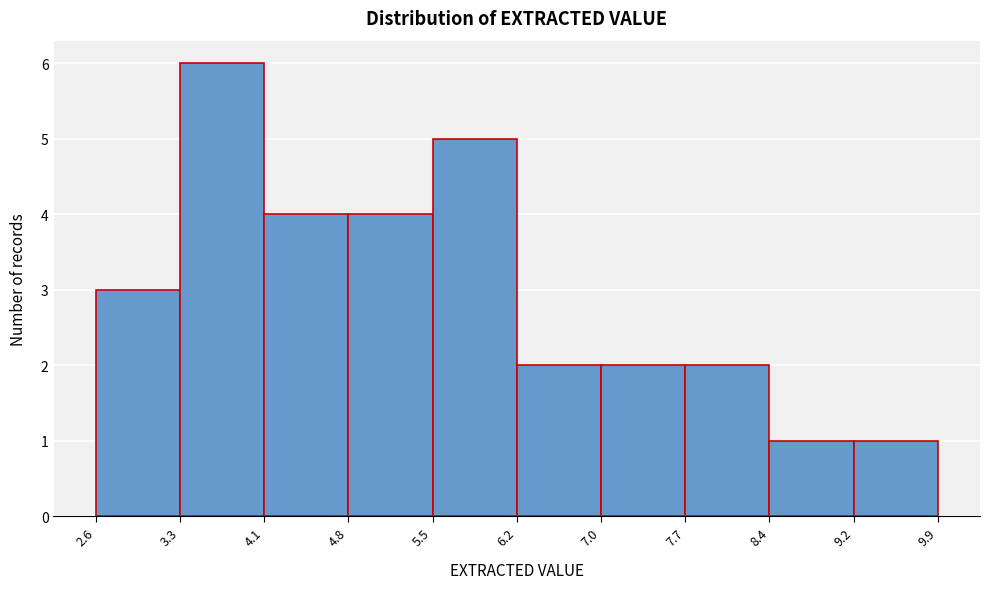

Reading left to right, transcribe this chart: for each bar, give the range it covers on the x-axis and its height. The values are not printed on the chart, so give them approximately, as read against the axis.

2.6 to 3.3: 3
3.3 to 4.1: 6
4.1 to 4.8: 4
4.8 to 5.5: 4
5.5 to 6.2: 5
6.2 to 7.0: 2
7.0 to 7.7: 2
7.7 to 8.4: 2
8.4 to 9.2: 1
9.2 to 9.9: 1